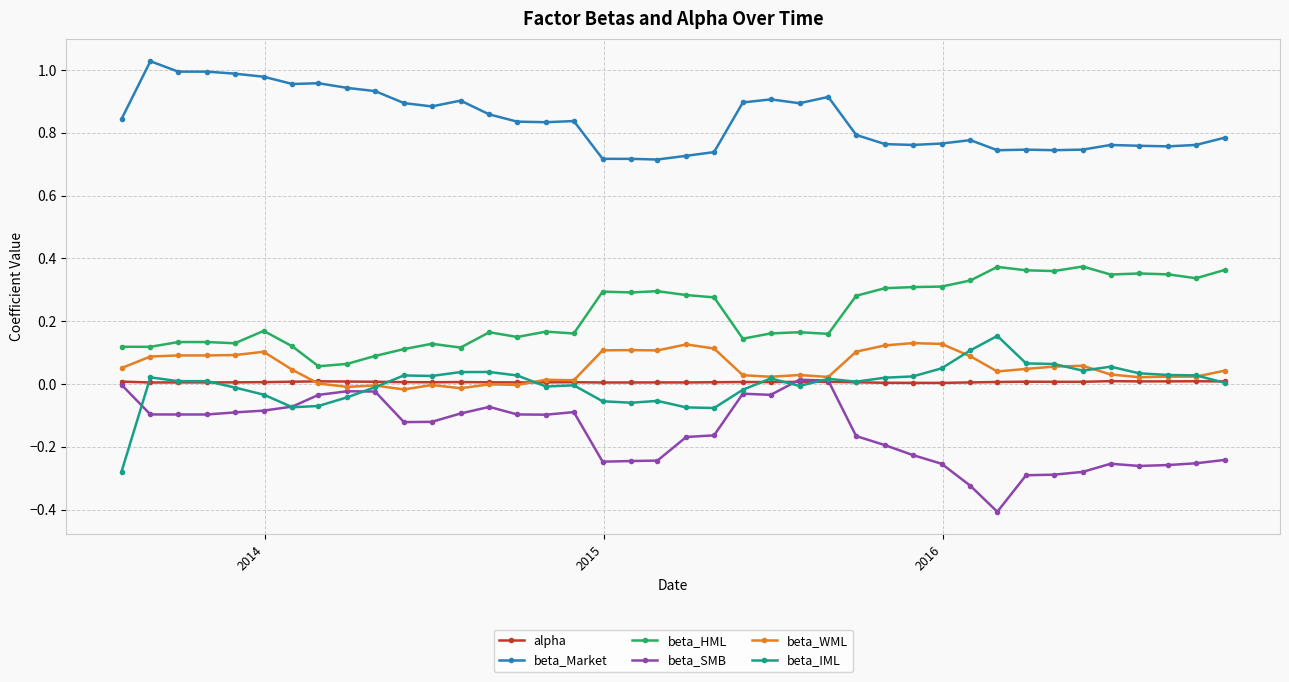

True or false: beta_Market and beta_IML intersect in this chart.

False